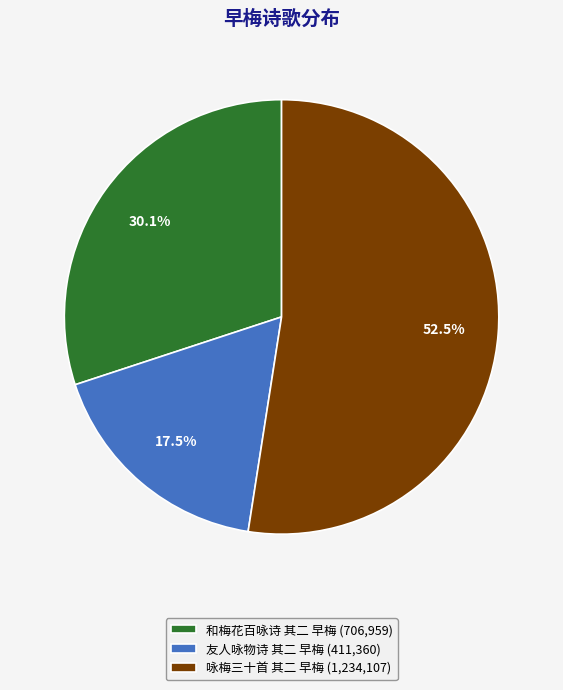

What percentage is NOT represented by 友人咏物诗 其二 早梅 (411,360)?

82.5%